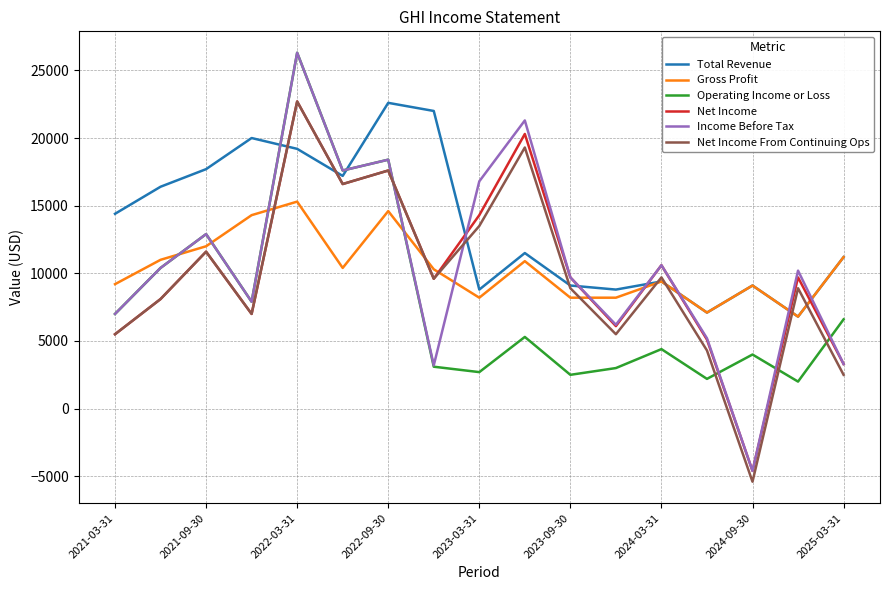

What is the average value of the Total Revenue series?

13606